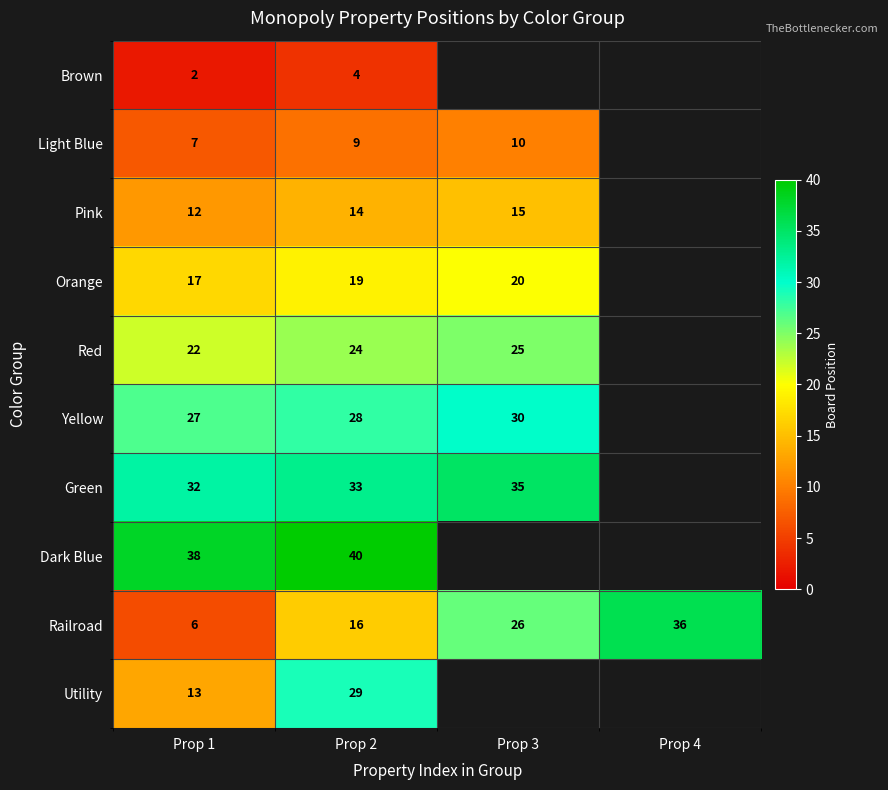

How many categories are shown in the chart?

4